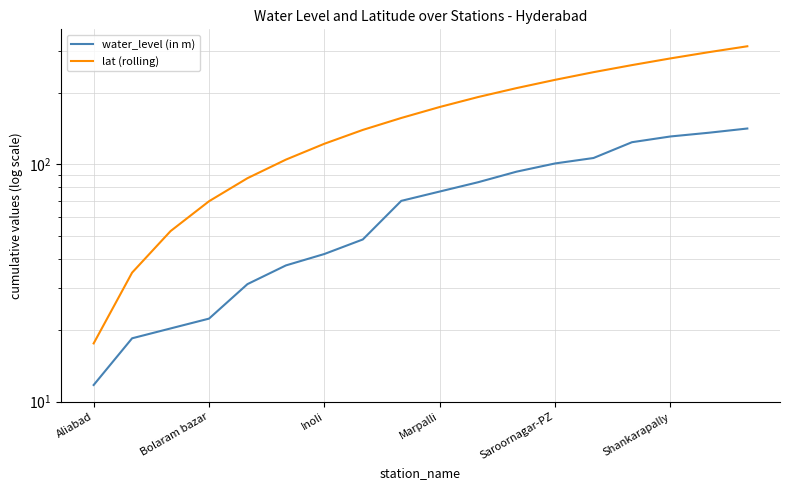

List the series in order of their peak value, lowest first.

water_level (in m), lat (rolling)